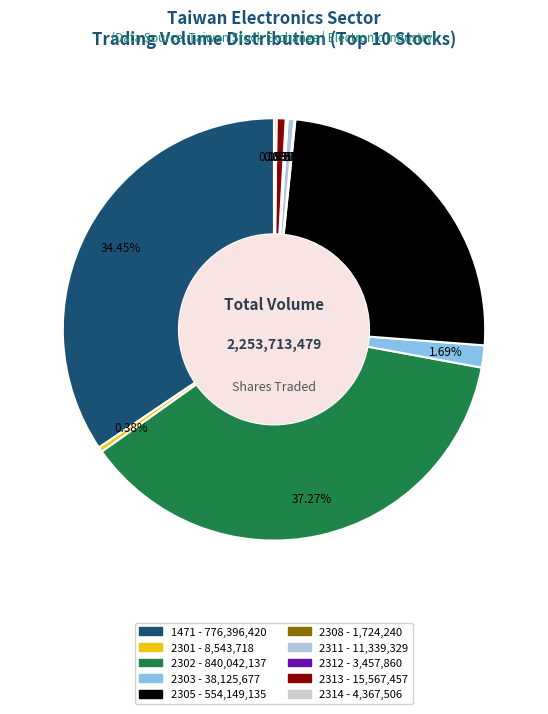

Is there any slice that represents more than half of the pie?

No